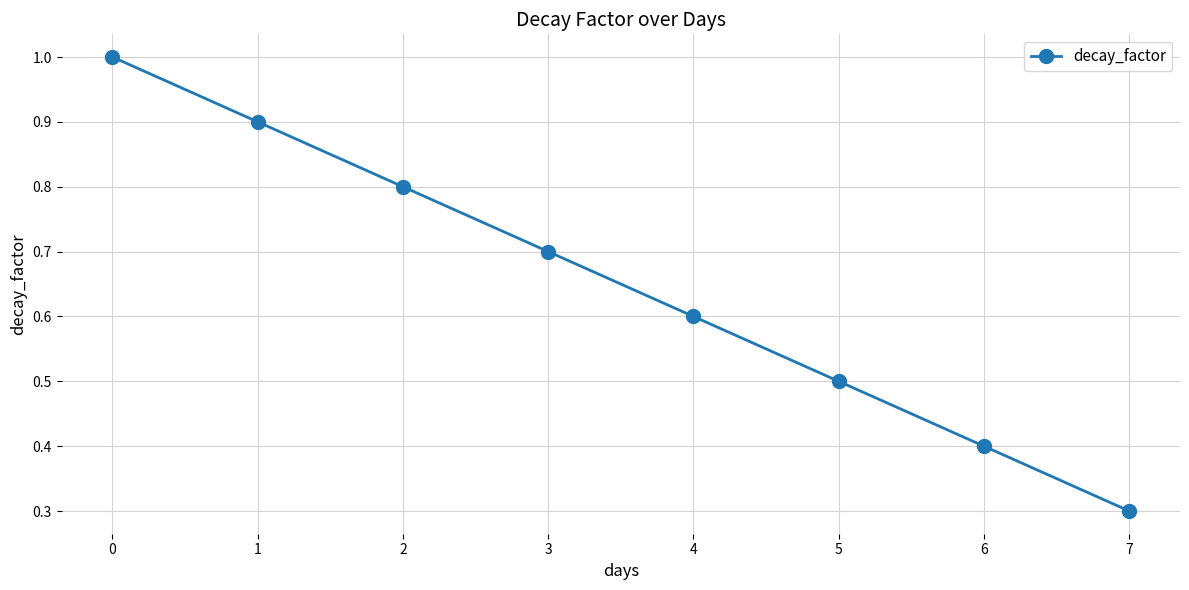

What is the value of the 2nd point from the left?

0.9